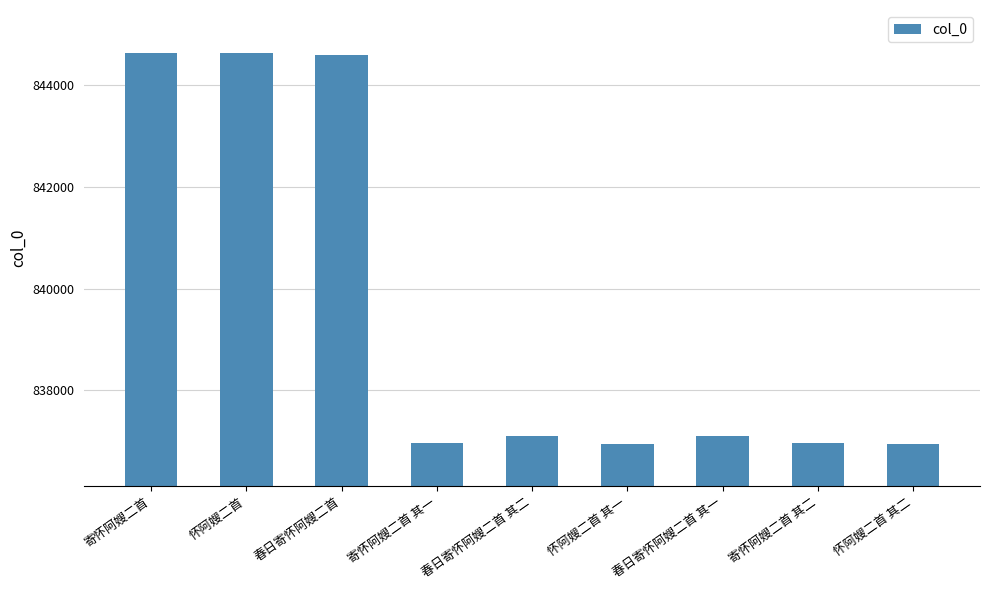

What is the difference between the values at 春日寄怀阿嫂二首 其一 and 寄怀阿嫂二首 其二?

132